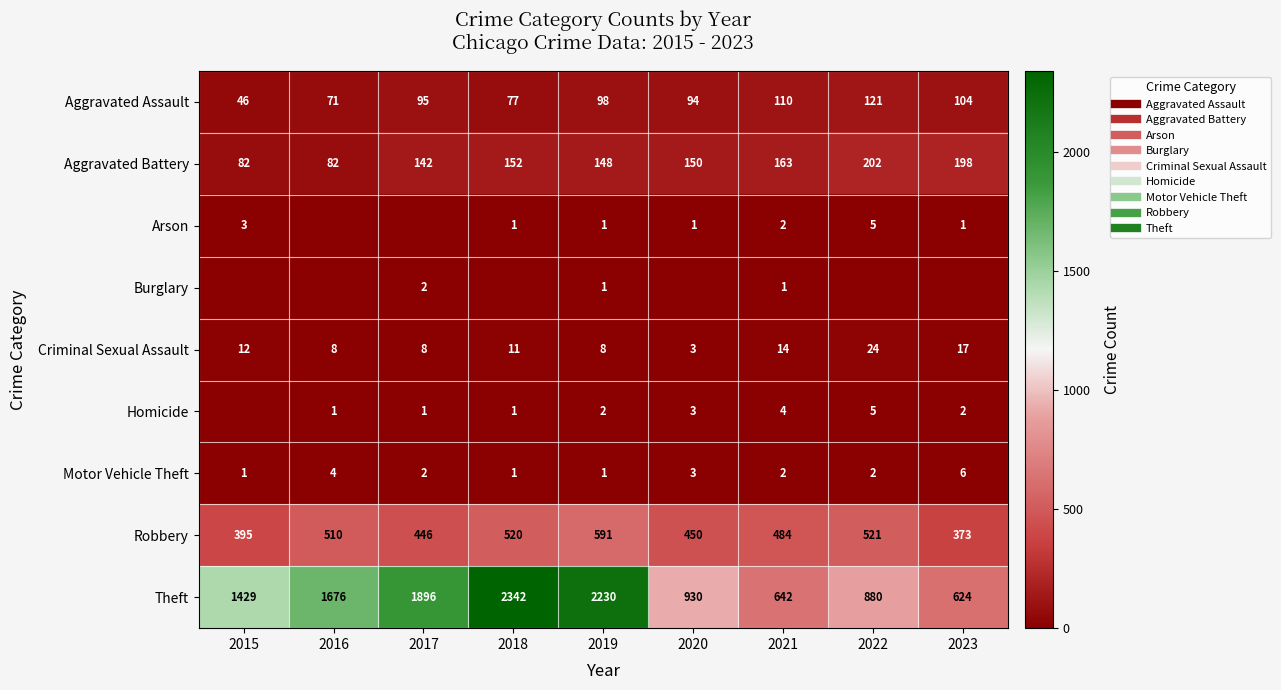

Which category has the lowest value across all series?

2016